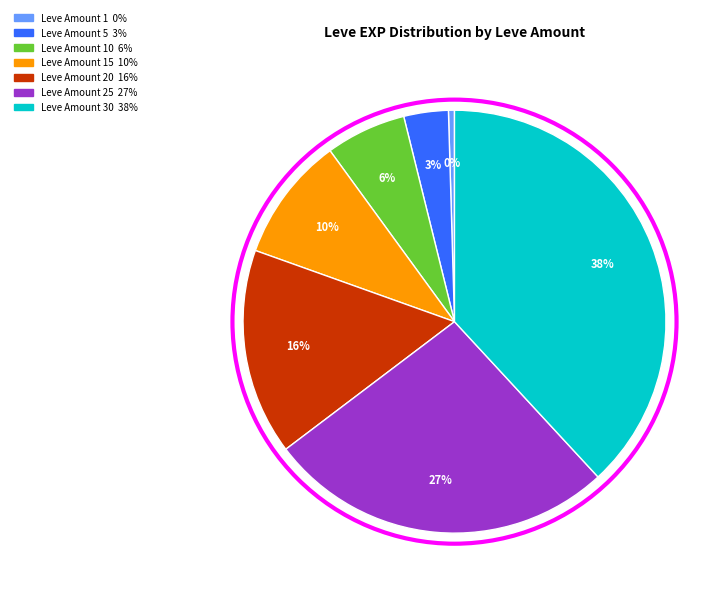

To the nearest percent, what is the average slice percentage?

14%